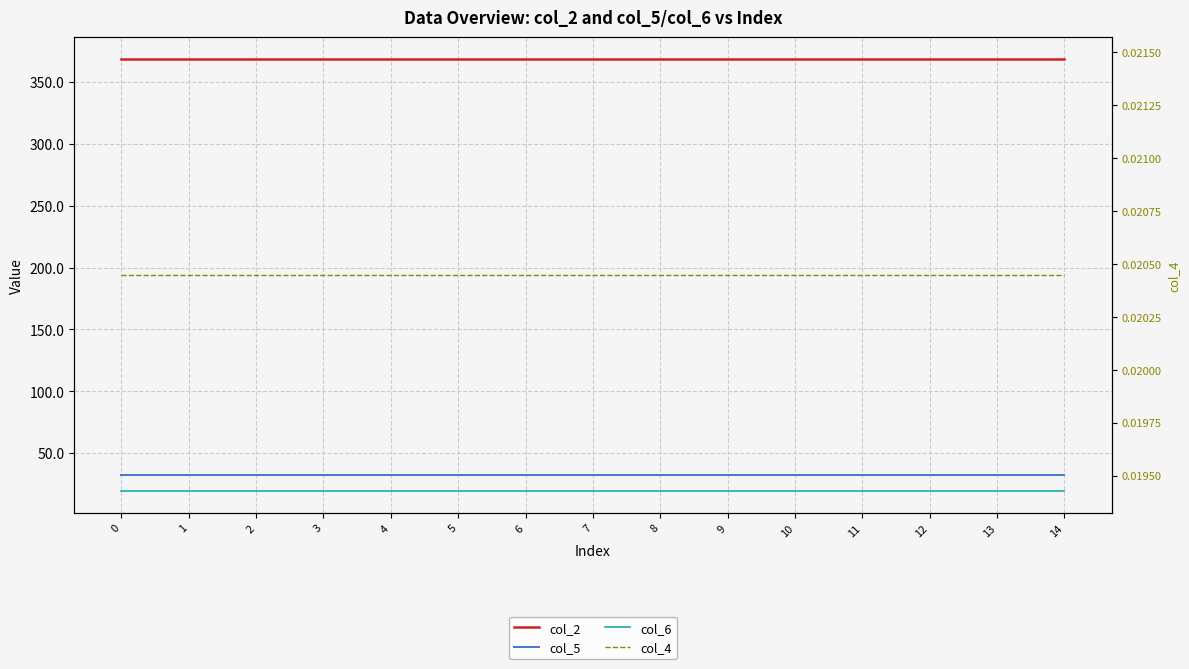

What are all the series names shown in the legend?

col_2, col_5, col_6, col_4